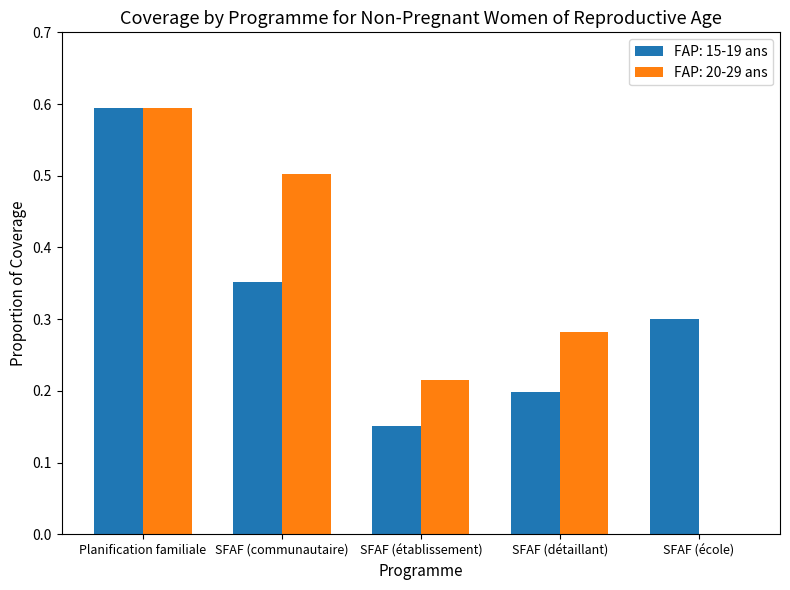

What is the highest value of the FAP: 15-19 ans series?

0.6